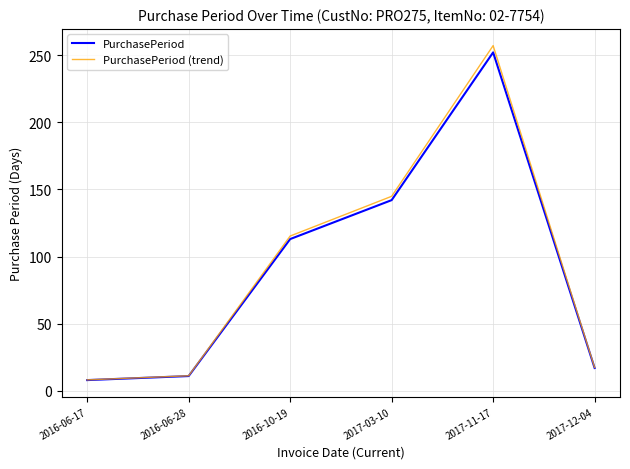

Is the value of PurchasePeriod (trend) at 2016-06-28 greater than the value of PurchasePeriod at 2017-03-10?

No